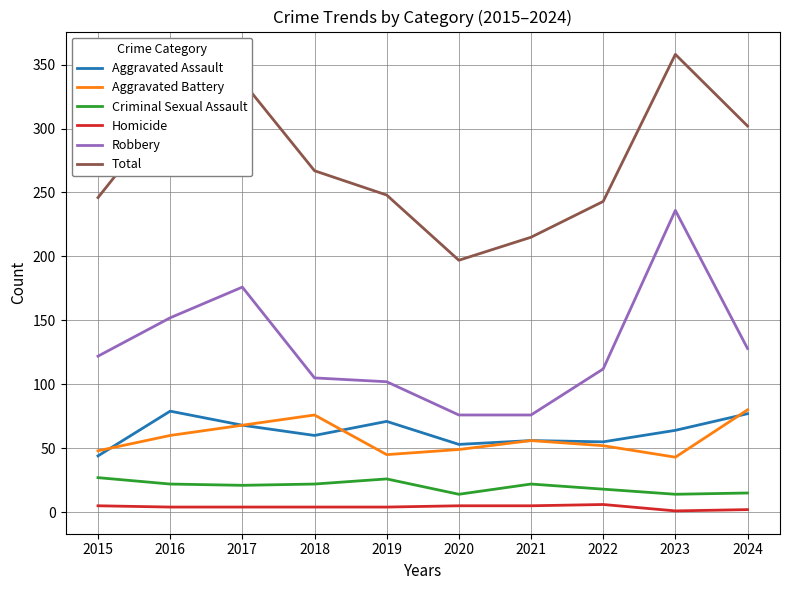

What is the lowest value of the Total series?

197